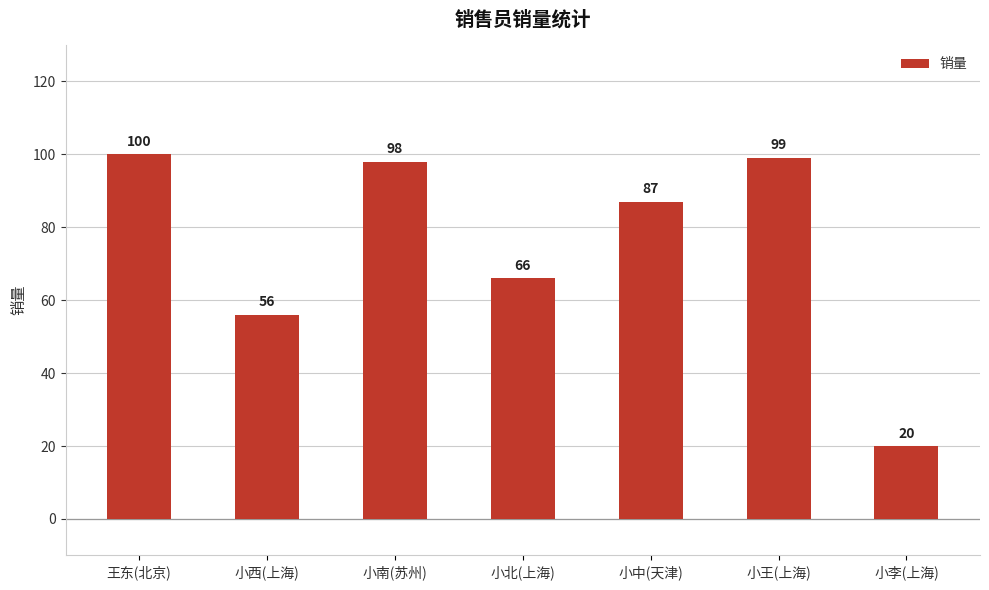

List the labels in order of value, smallest first.

小李(上海), 小西(上海), 小北(上海), 小中(天津), 小南(苏州), 小王(上海), 王东(北京)